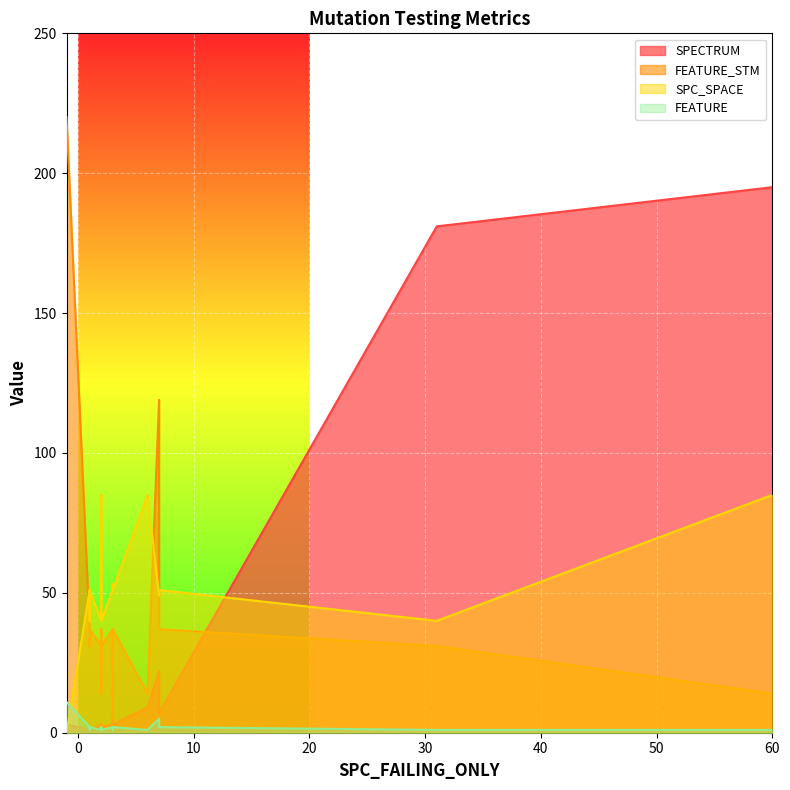

True or false: SPECTRUM has a value of 87 at 31.

False